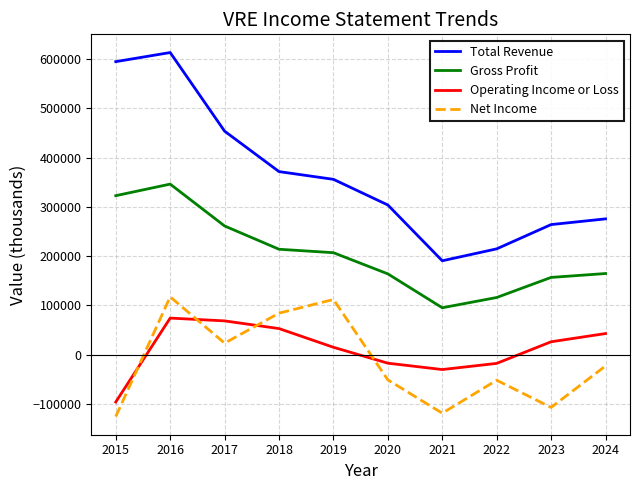

At which category does Operating Income or Loss reach its first local valley?

2021